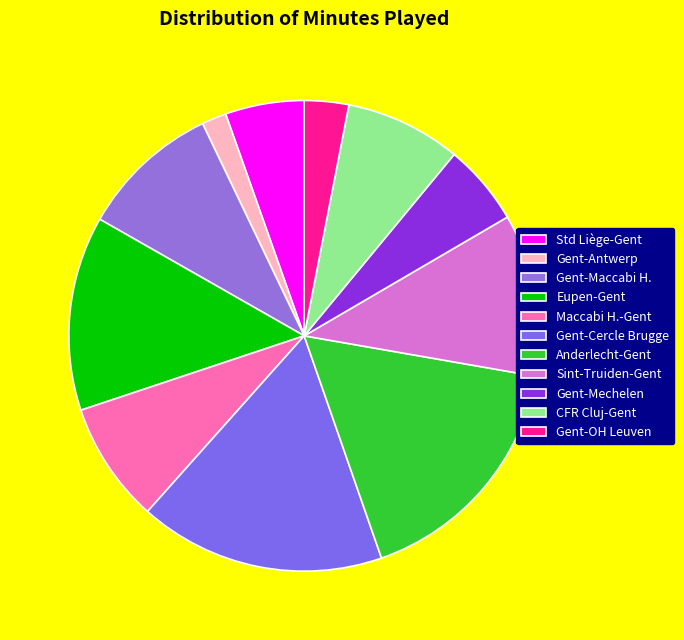

How many slices are in this pie chart?

11